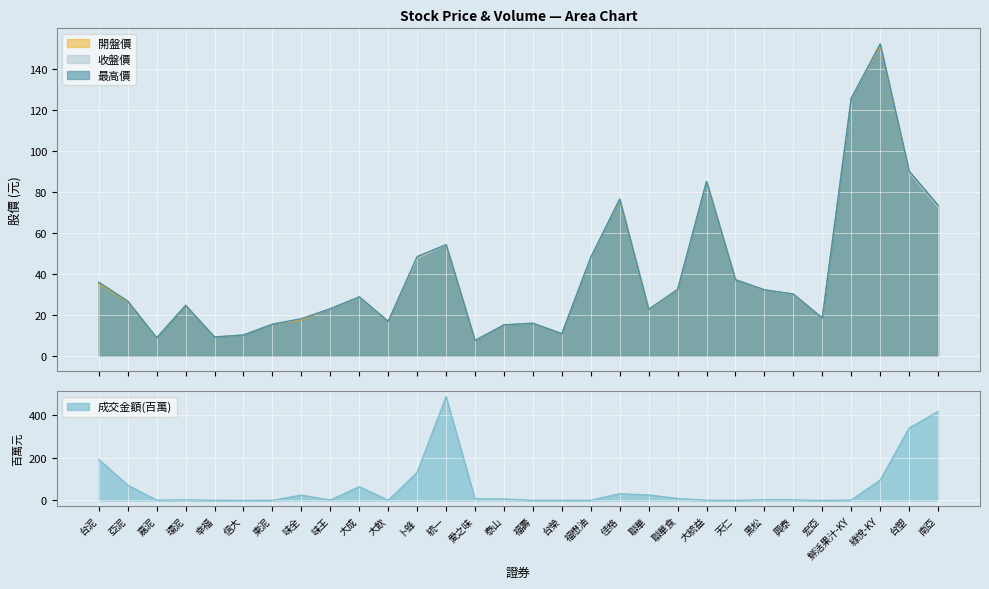

What is the difference between the maximum and minimum values in the 成交金額 series?

486.3